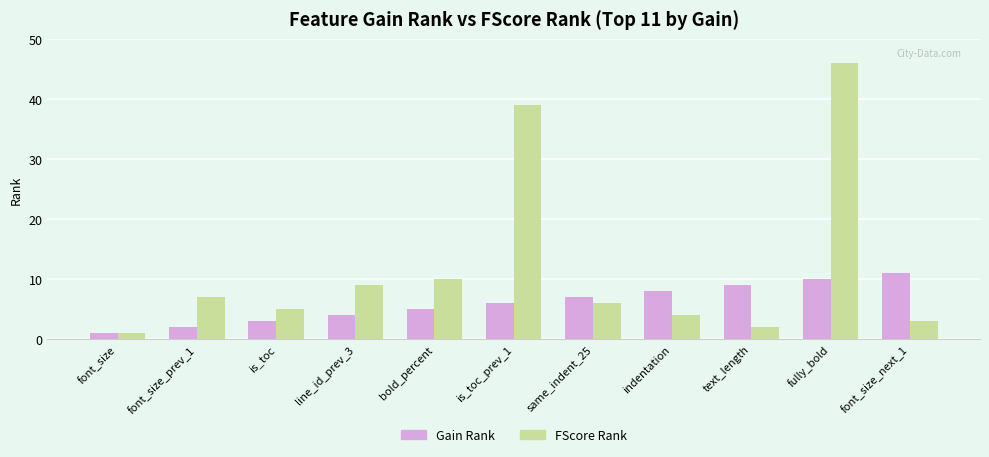

Reading left to right, extract all data points from this chart.

Gain Rank: font_size=1	font_size_prev_1=2	is_toc=3	line_id_prev_3=4	bold_percent=5	is_toc_prev_1=6	same_indent_25=7	indentation=8	text_length=9	fully_bold=10	font_size_next_1=11
FScore Rank: font_size=1	font_size_prev_1=7	is_toc=5	line_id_prev_3=9	bold_percent=10	is_toc_prev_1=39	same_indent_25=6	indentation=4	text_length=2	fully_bold=46	font_size_next_1=3